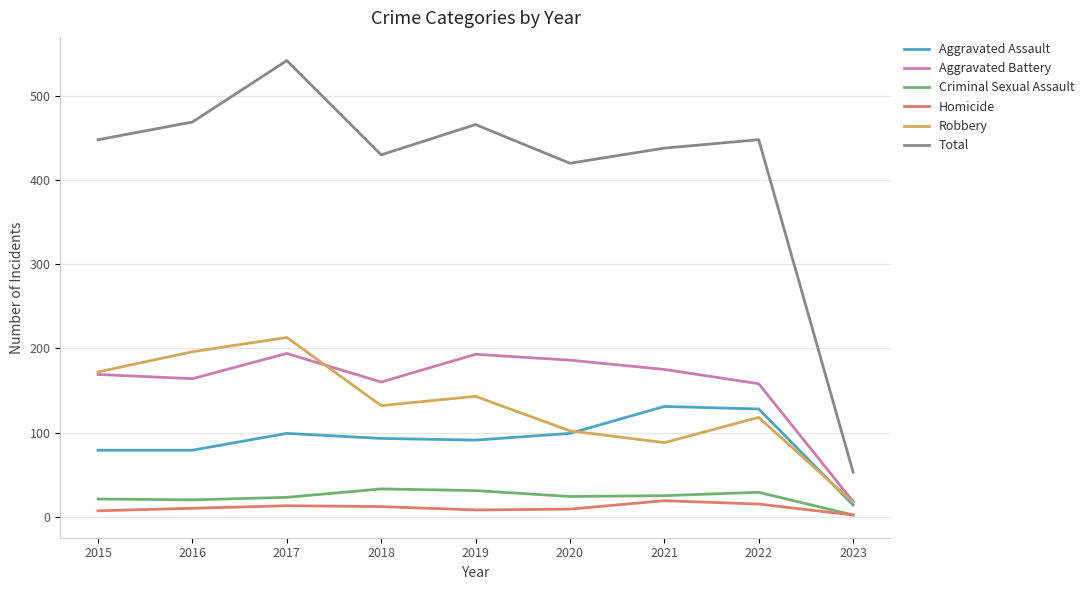

At which category does Robbery reach its first local valley?

2018